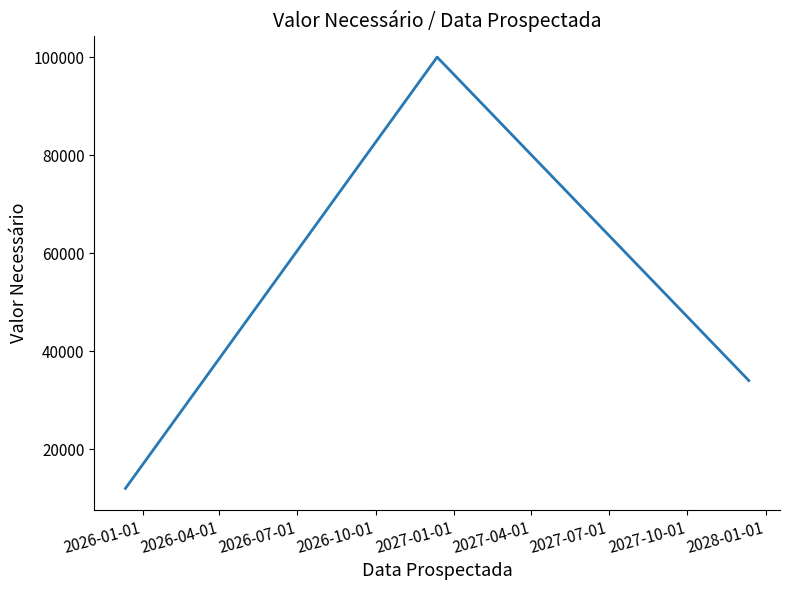

What is the smallest value displayed?

12000